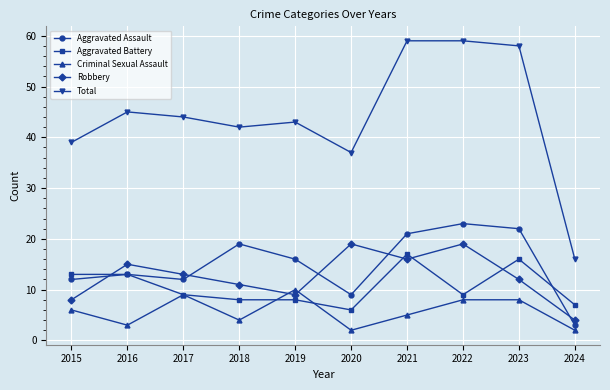

How many interior local peaks does the Aggravated Assault series have?

3